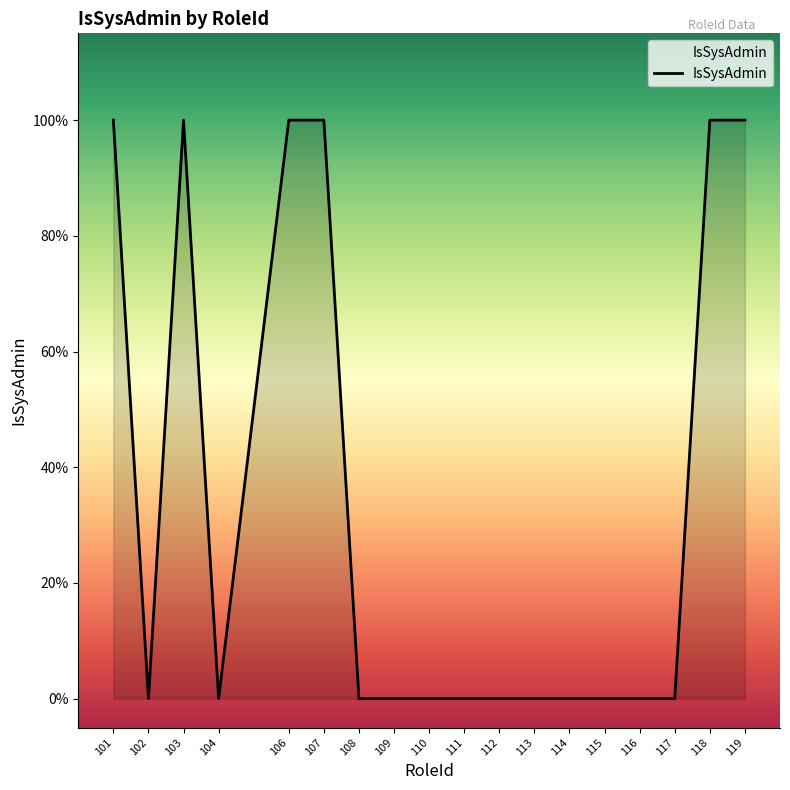

Is it true that the value at 115 is -1?

False